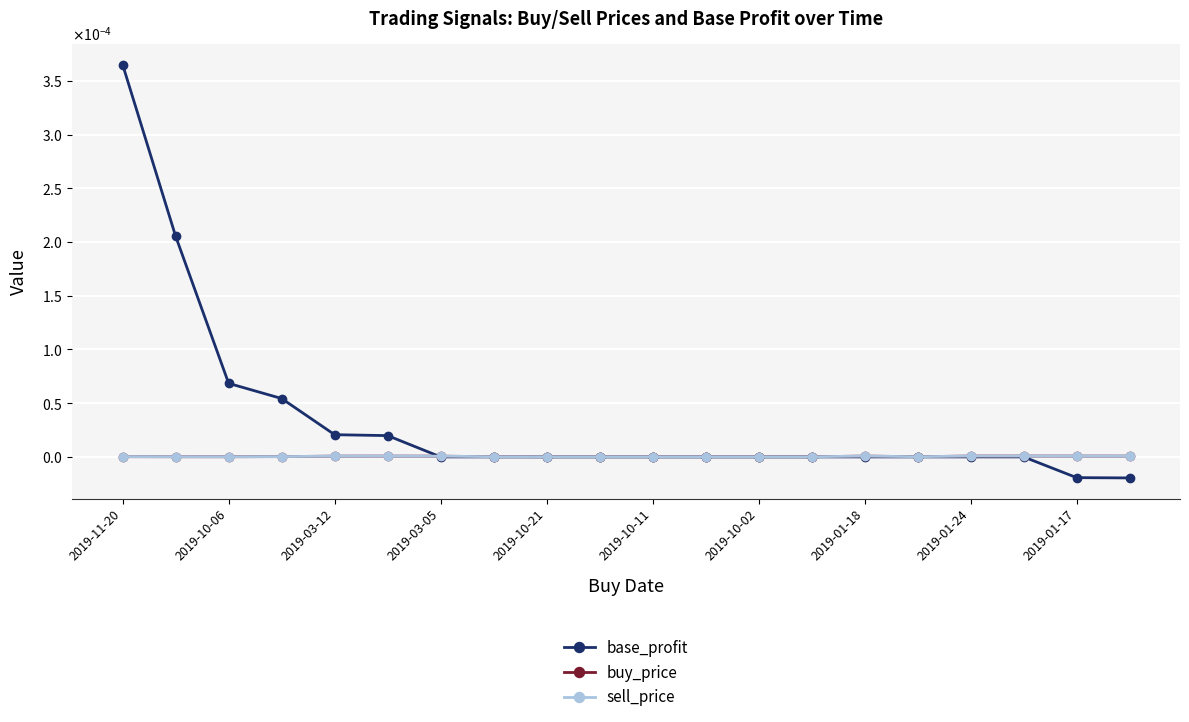

What are all the series names shown in the legend?

base_profit, buy_price, sell_price